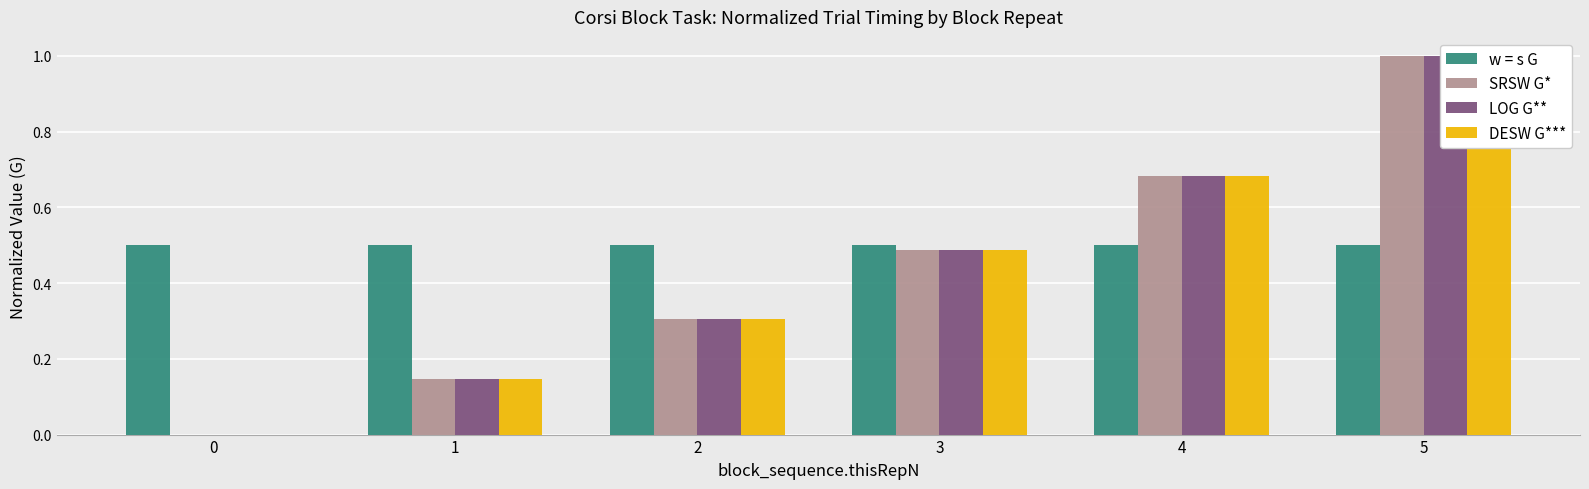

Between 1 and 5, which series saw the biggest shift?

SRSW G*